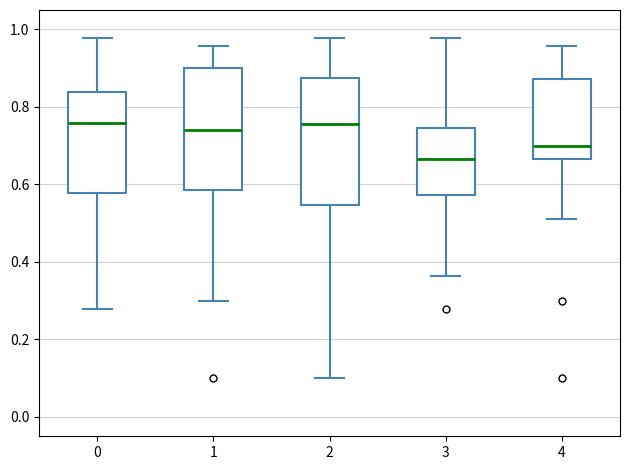

Reading left to right, read every box against the y-axis: the position of its median line, the range the box covers, and the ends of its whiskers. The values are not printed on the chart, so give them approximately, as read against the axis.

0: median 0.76, box 0.58 to 0.84, whiskers 0.28 to 0.98
1: median 0.74, box 0.58 to 0.90, whiskers 0.30 to 0.96
2: median 0.76, box 0.54 to 0.88, whiskers 0.10 to 0.98
3: median 0.66, box 0.58 to 0.74, whiskers 0.36 to 0.98
4: median 0.70, box 0.66 to 0.88, whiskers 0.50 to 0.96